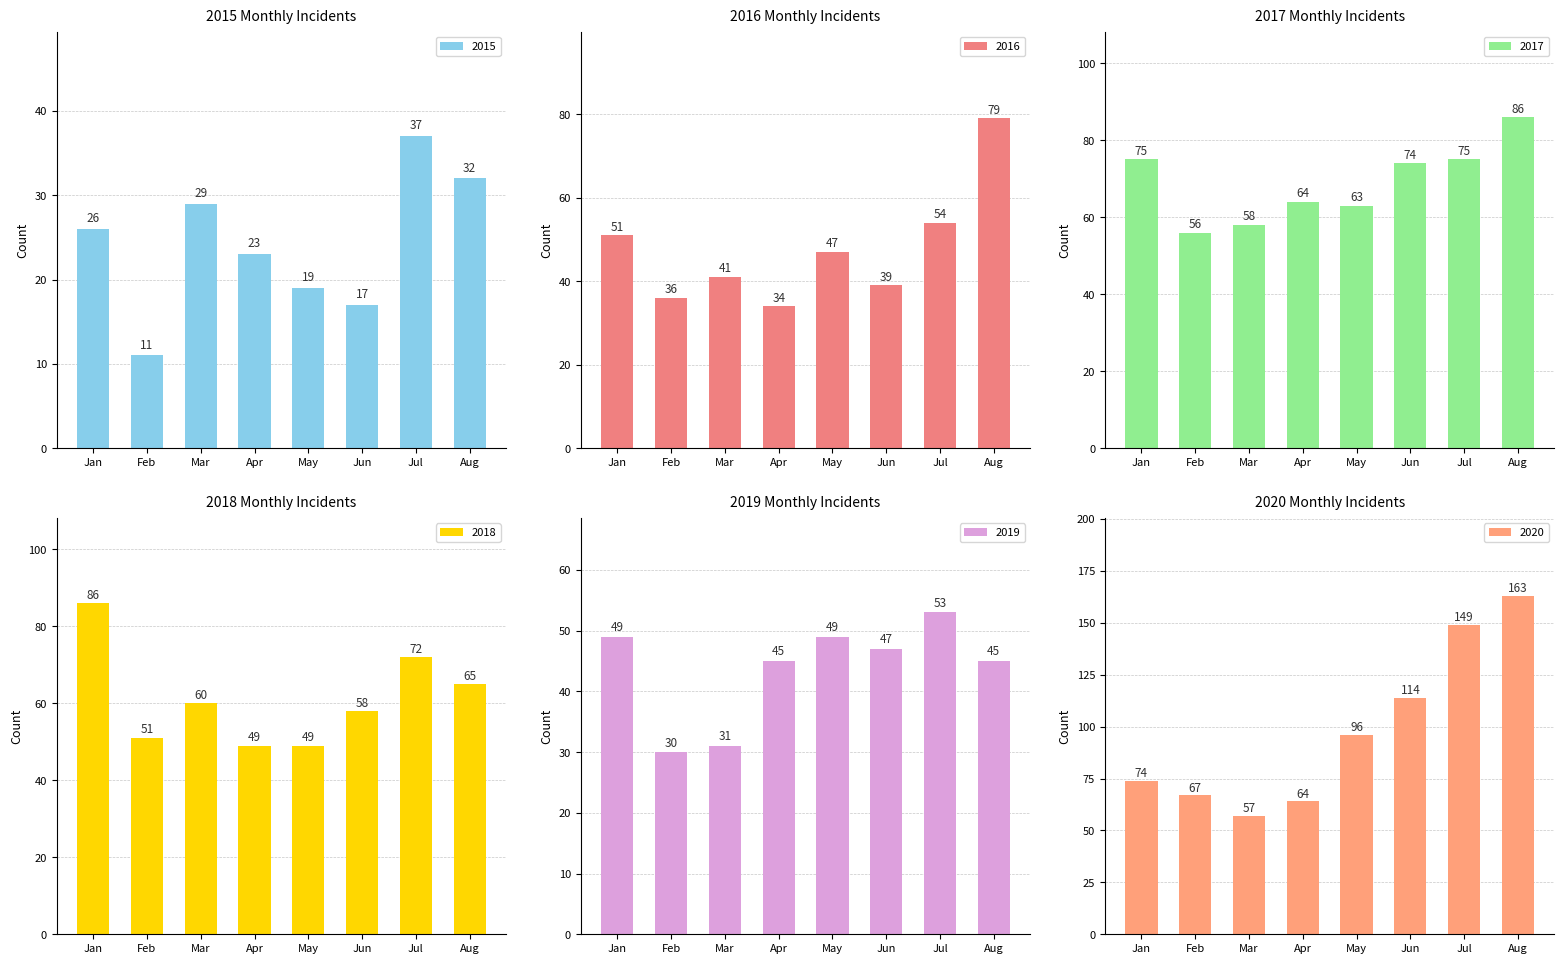

How many bars are there in total?

48